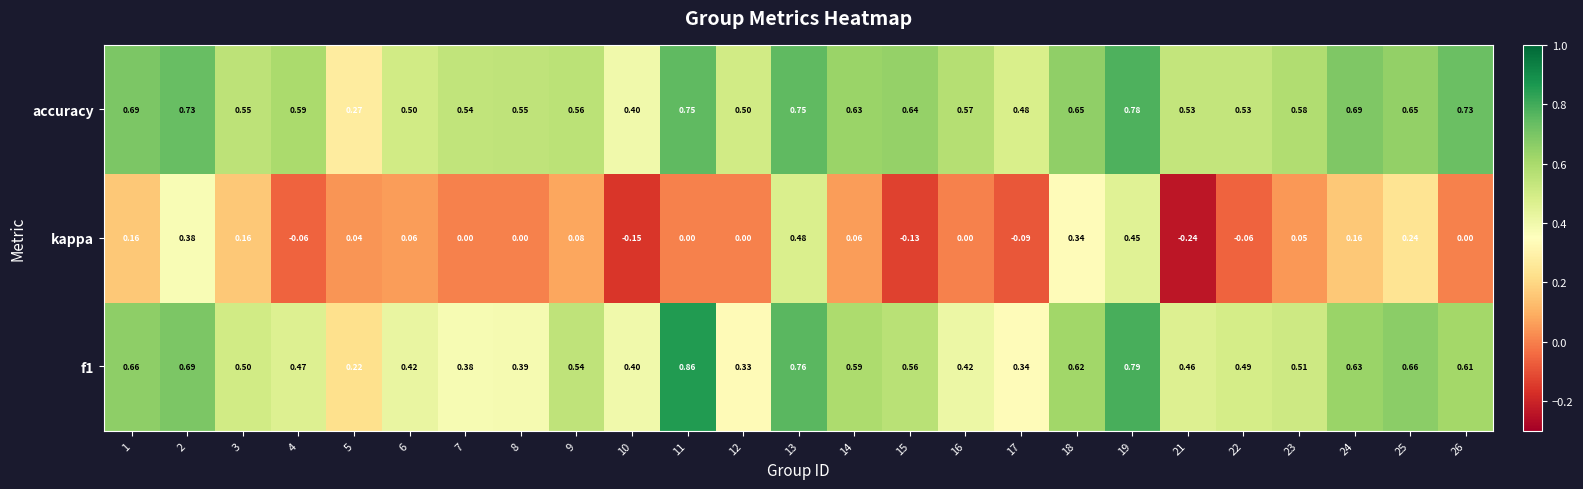

Rank the series at 23 from highest to lowest value.

accuracy, f1, kappa